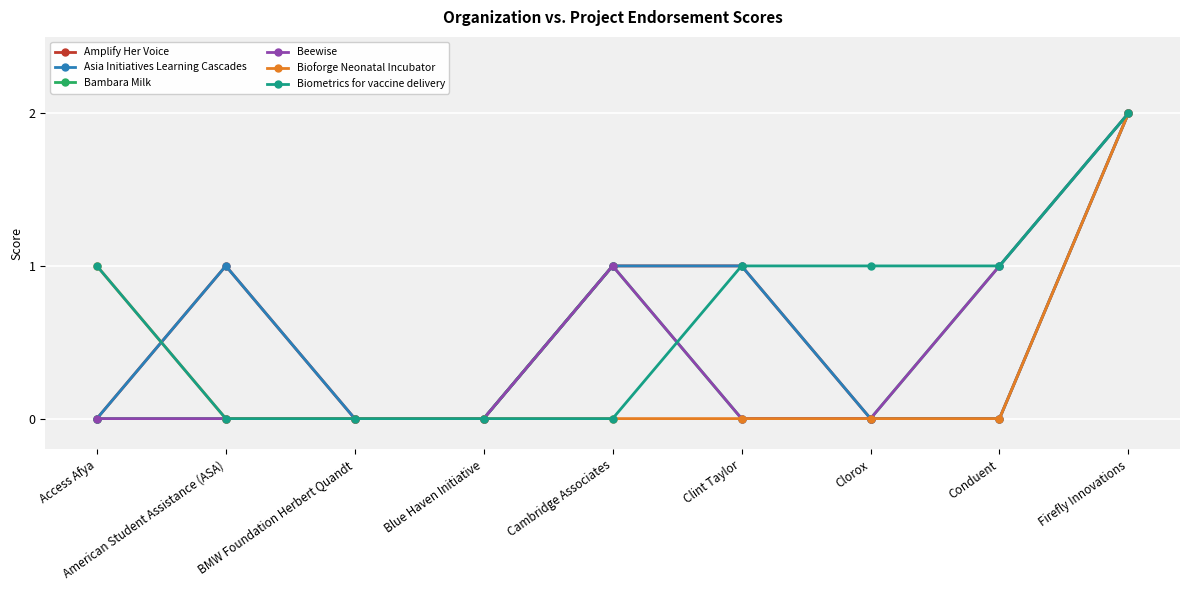

What is the label of the 9th point from the right?

Access Afya